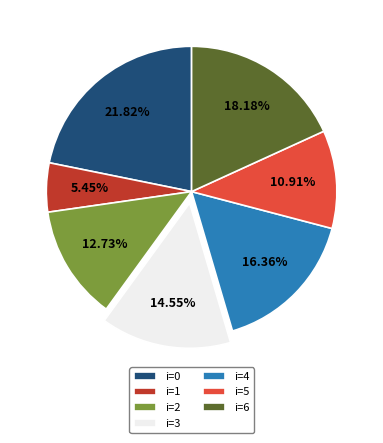

Is there any slice that represents more than half of the pie?

No